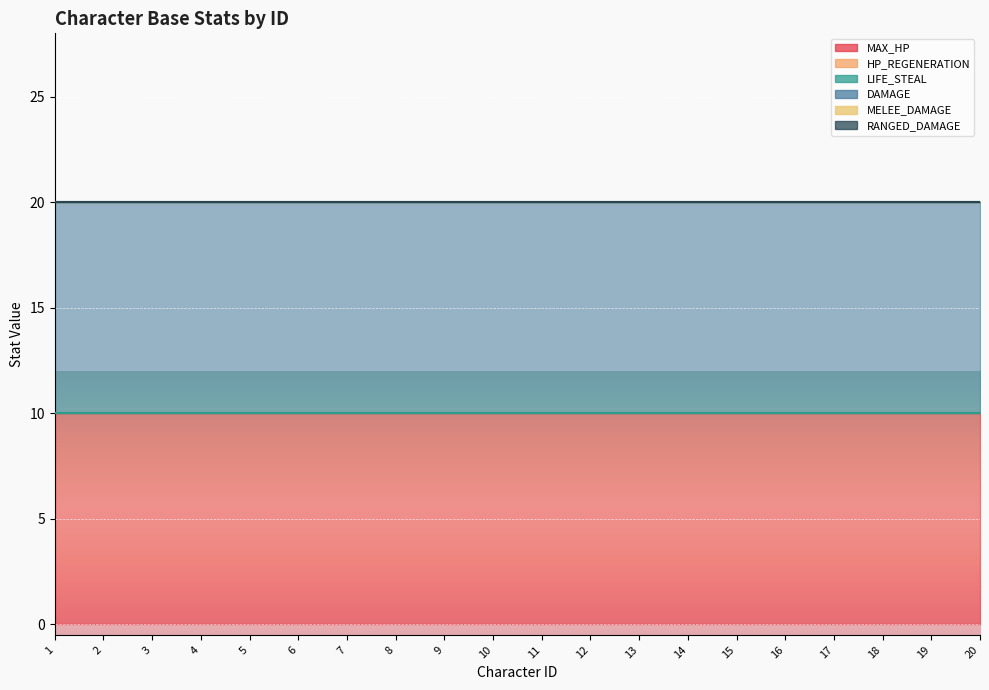

What is the total value across all series at 6?

20